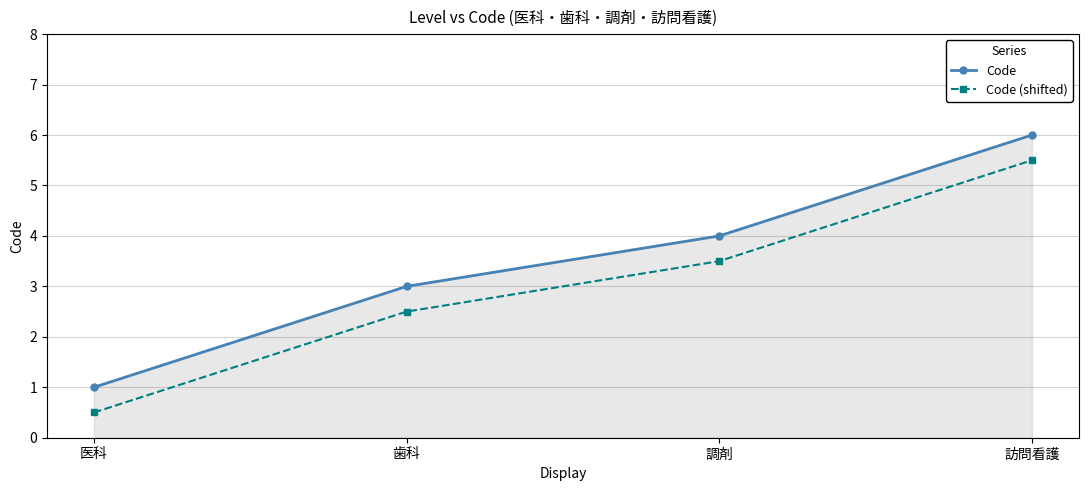

What is the total value across all series at 医科?

1.5